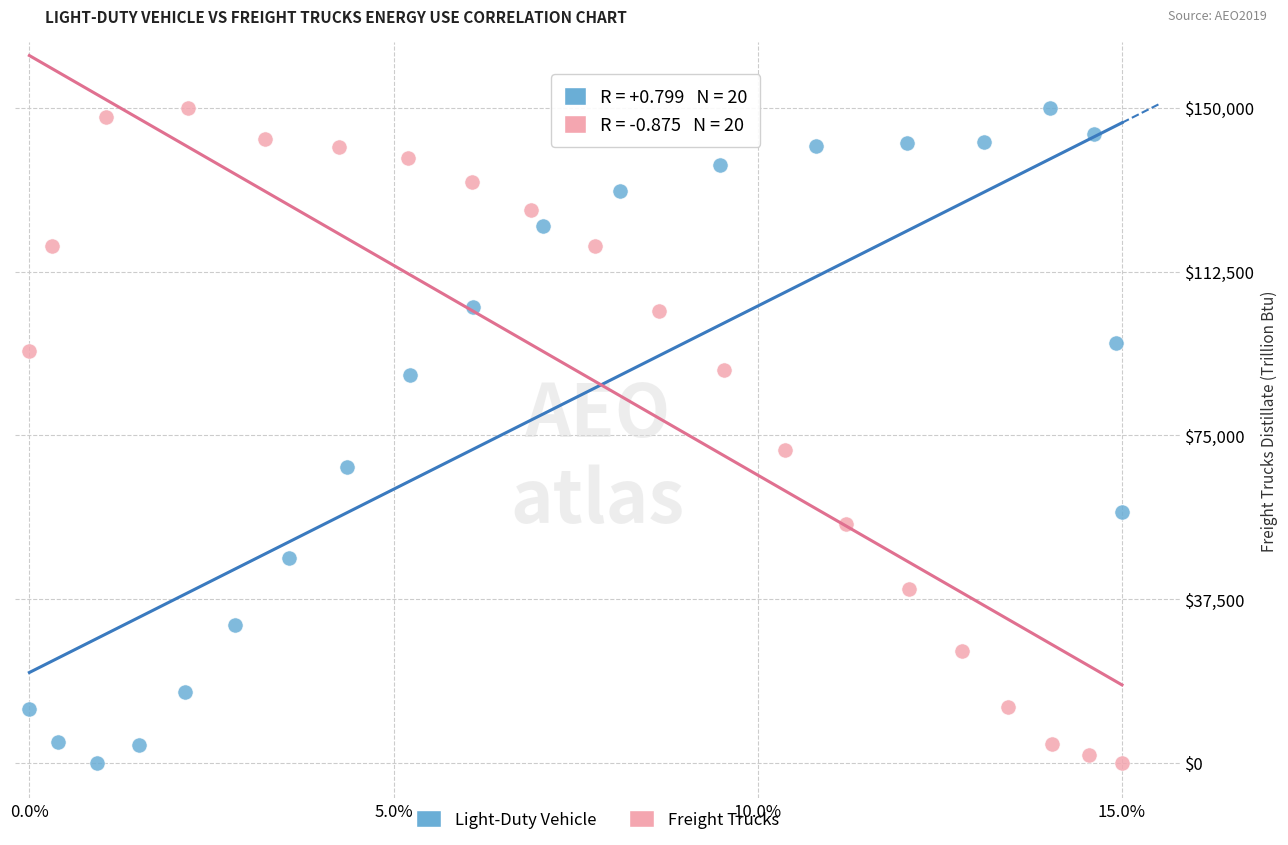

What are all the series names shown in the legend?

Light-Duty Vehicle, Freight Trucks